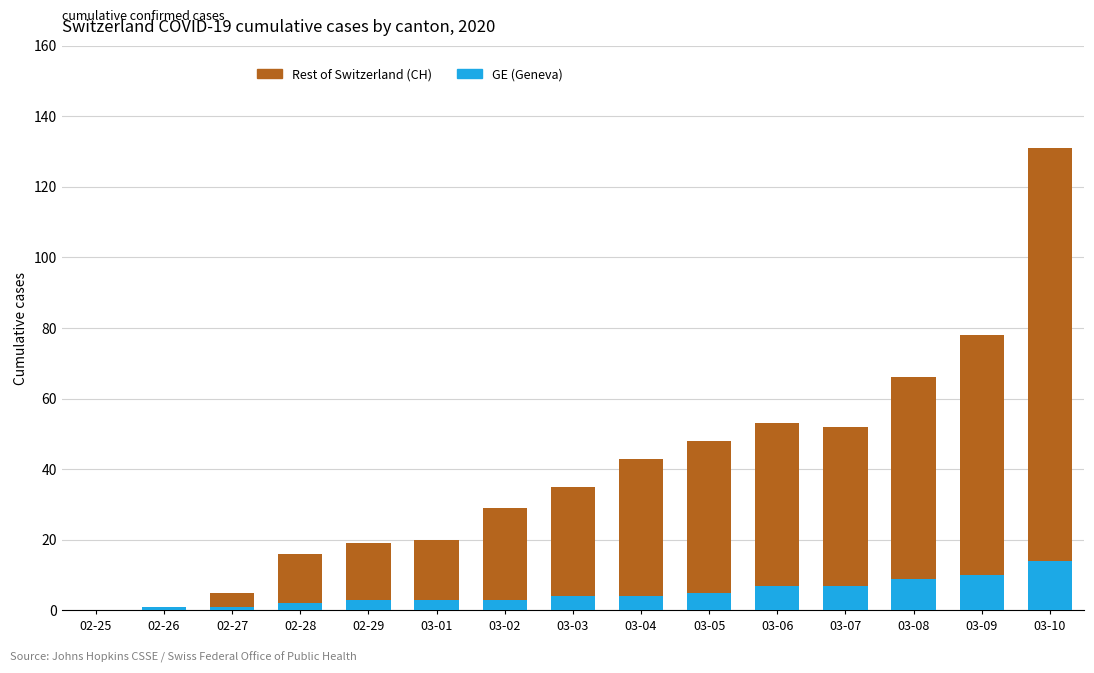

At which category is the sum across all series the highest?

03-10